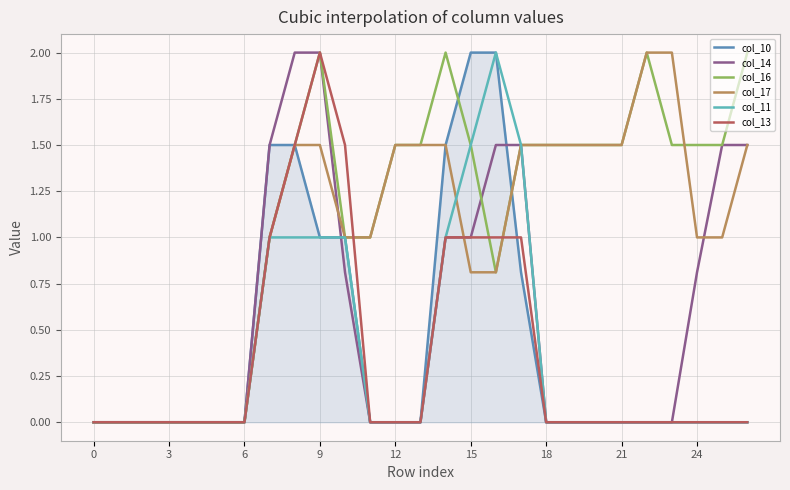

How many lines are shown in the chart?

6